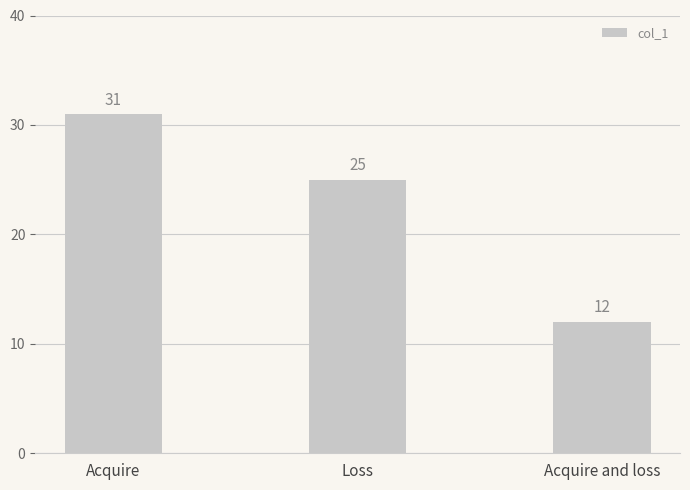

Count the values in the range 12 to 31.

3